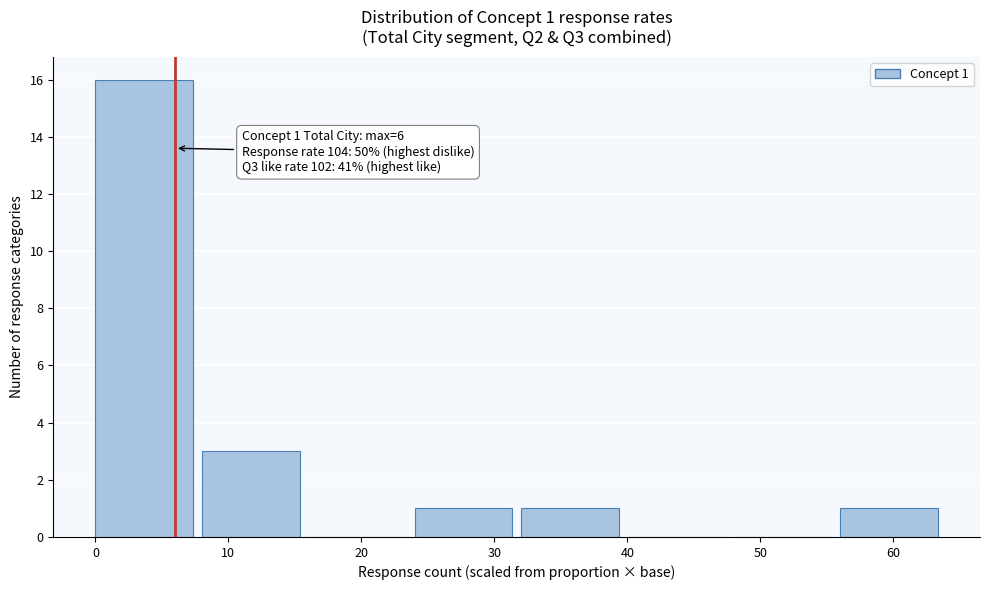

Over which range of the x-axis is the bar tallest?

0 to 8